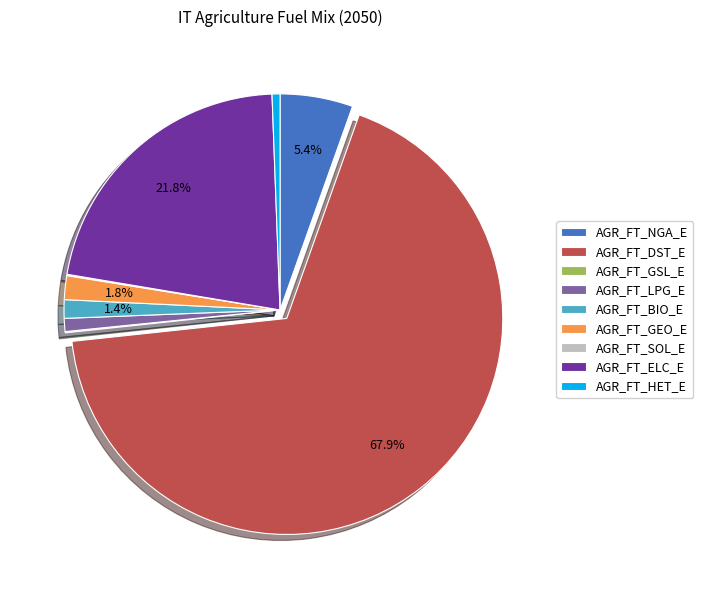

The AGR_FT_BIO_E slice represents 11% of the pie. True or false?

False